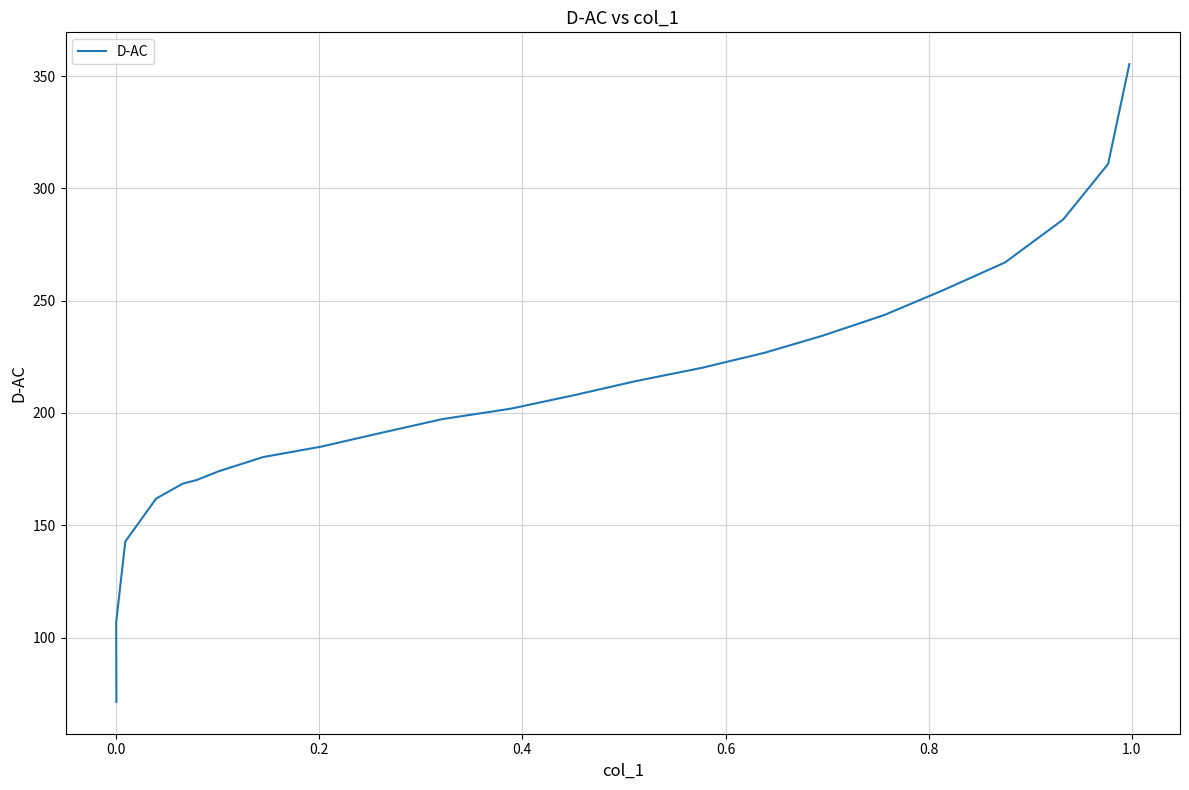

Is it true that the value at 11 is 326.6?

False